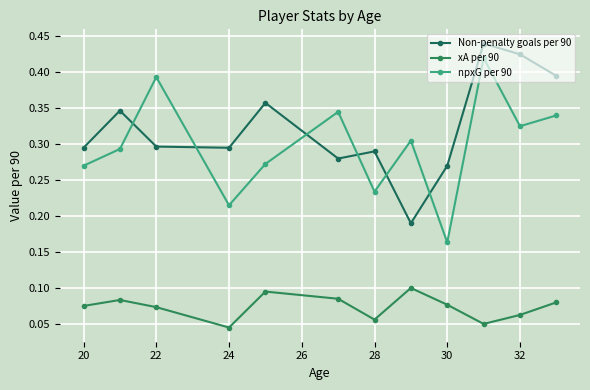

Is this an area chart (filled region under the line)?

No